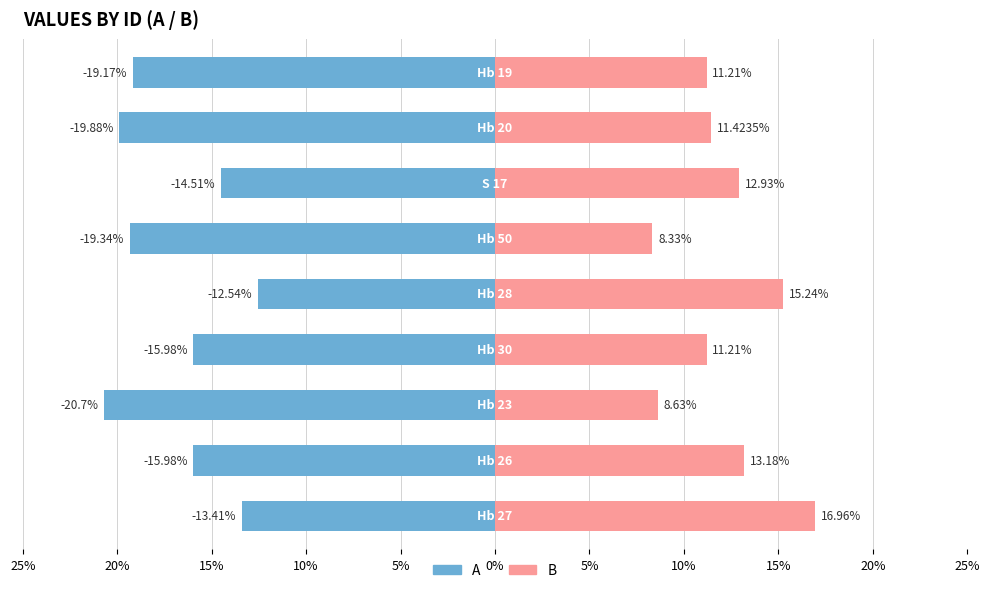

How many bars are there in total?

18